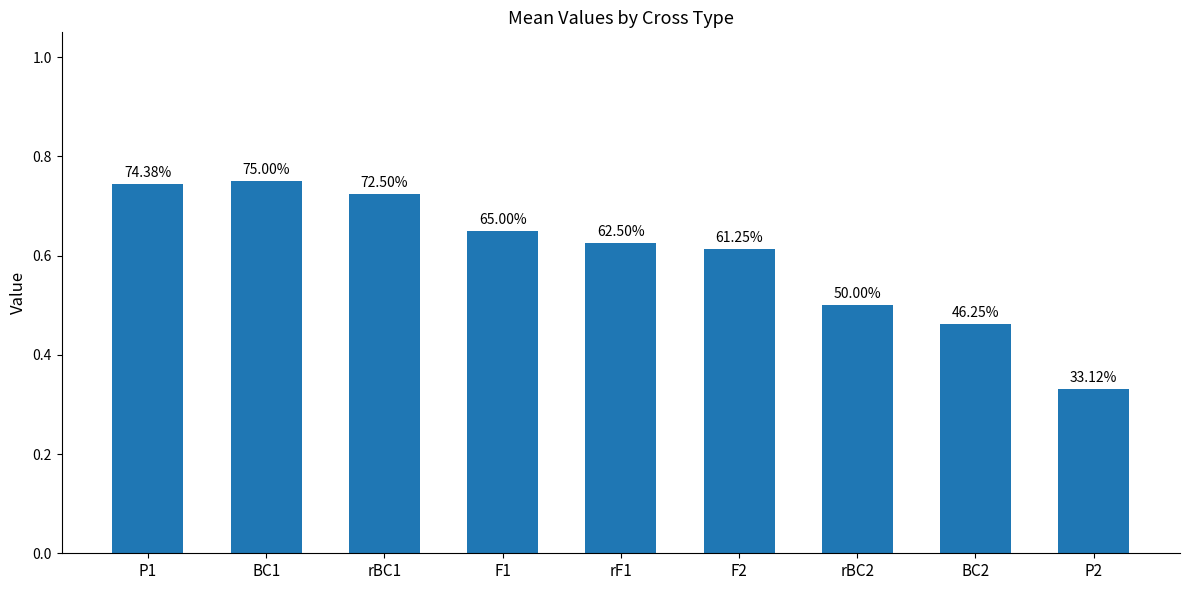

How many bars are there in total?

9